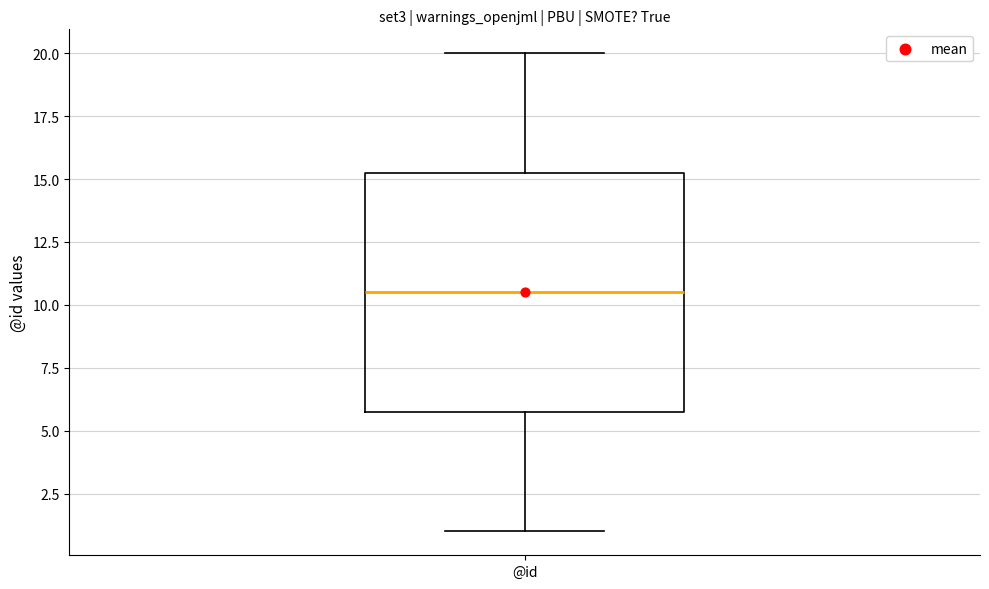

Where does the median line of the box for @id sit on the y-axis? The values are not printed on the chart, so give them approximately, as read against the axis.

10.5